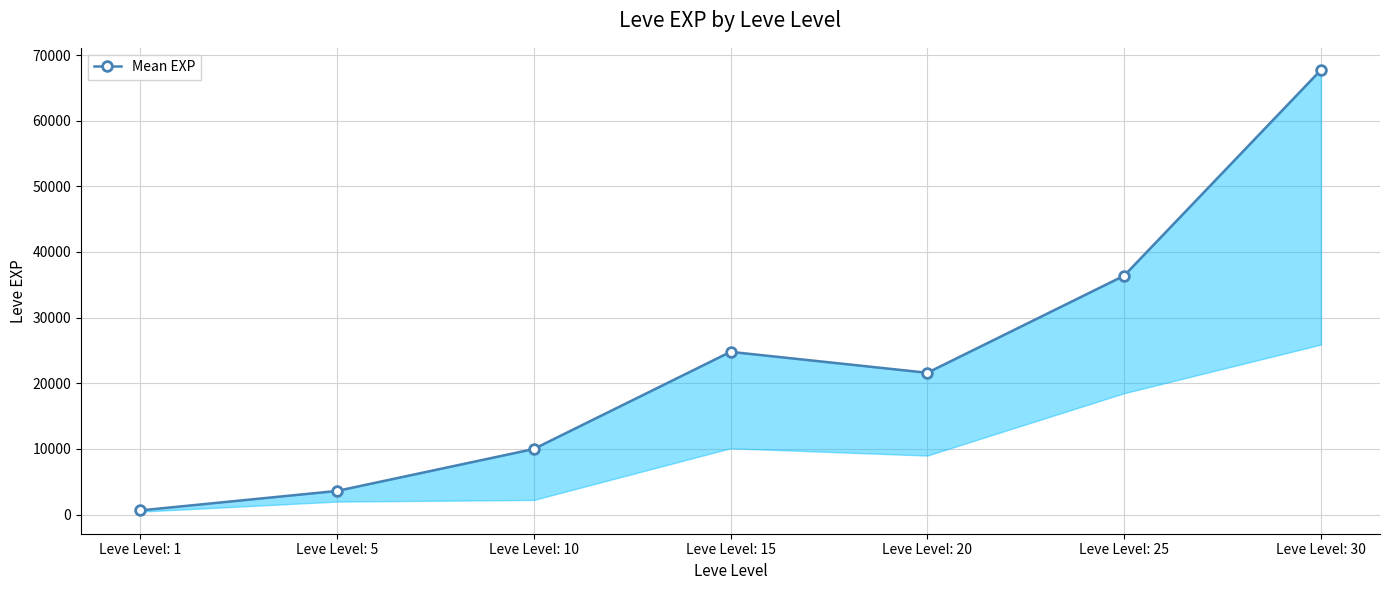

Reading right to left, transcribe all the data shown in this chart.

67730	36390	21600	24790	9990	3600	630